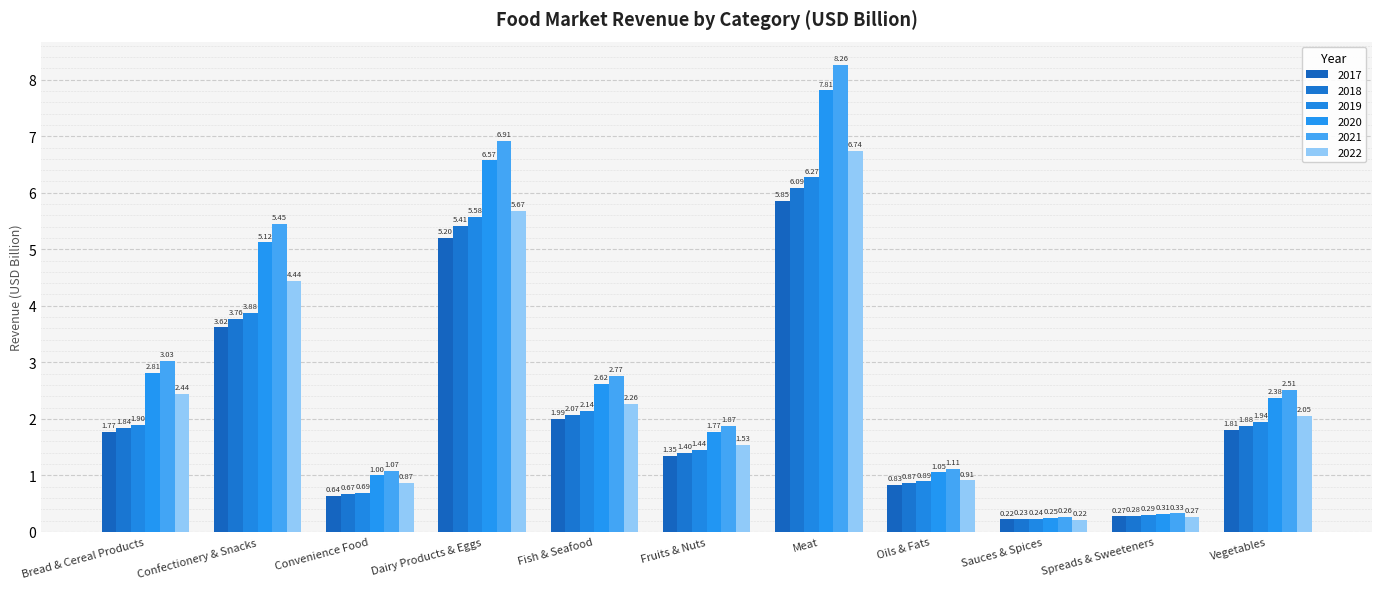

Rank the categories by 2019 value from highest to lowest.

Meat, Dairy Products & Eggs, Confectionery & Snacks, Fish & Seafood, Vegetables, Bread & Cereal Products, Fruits & Nuts, Oils & Fats, Convenience Food, Spreads & Sweeteners, Sauces & Spices